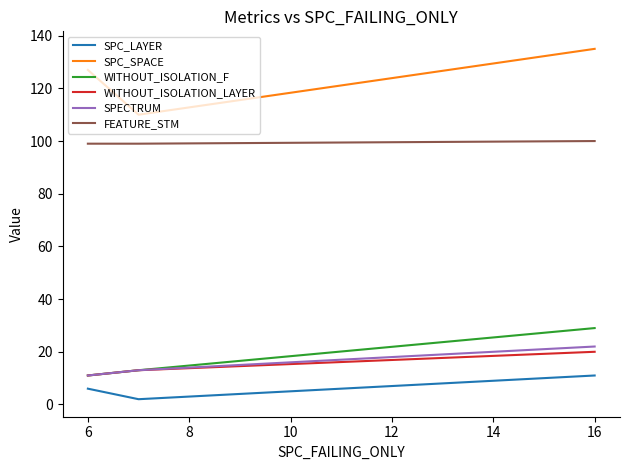

What is the greatest value displayed?

135